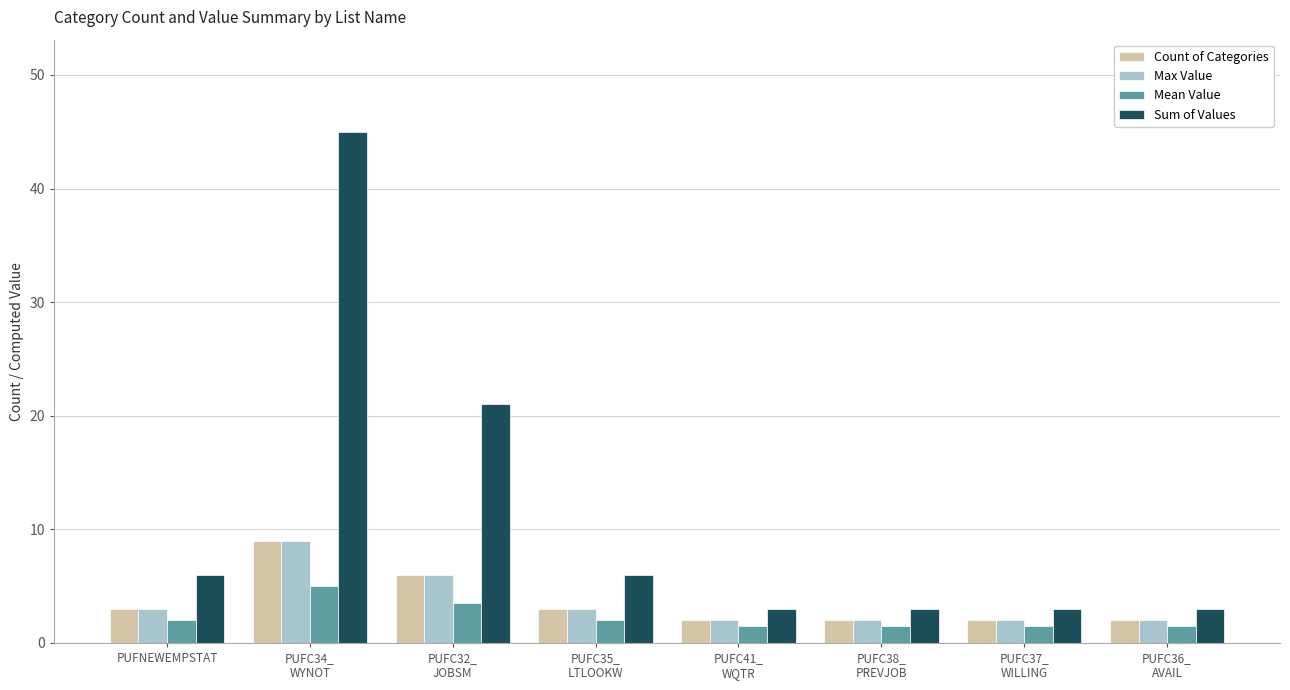

Which label corresponds to the largest value in the chart?

PUFC34_
WYNOT